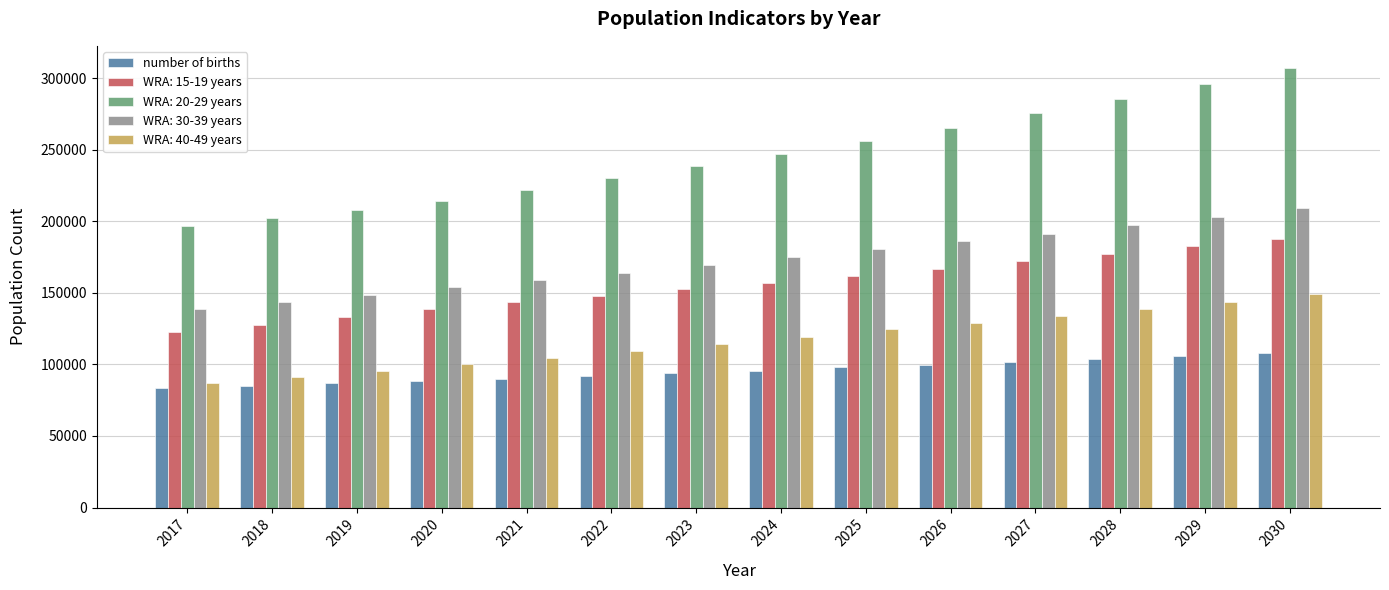

What is the sum of the WRA: 15-19 years values at 2018 and 2027?

299610.5